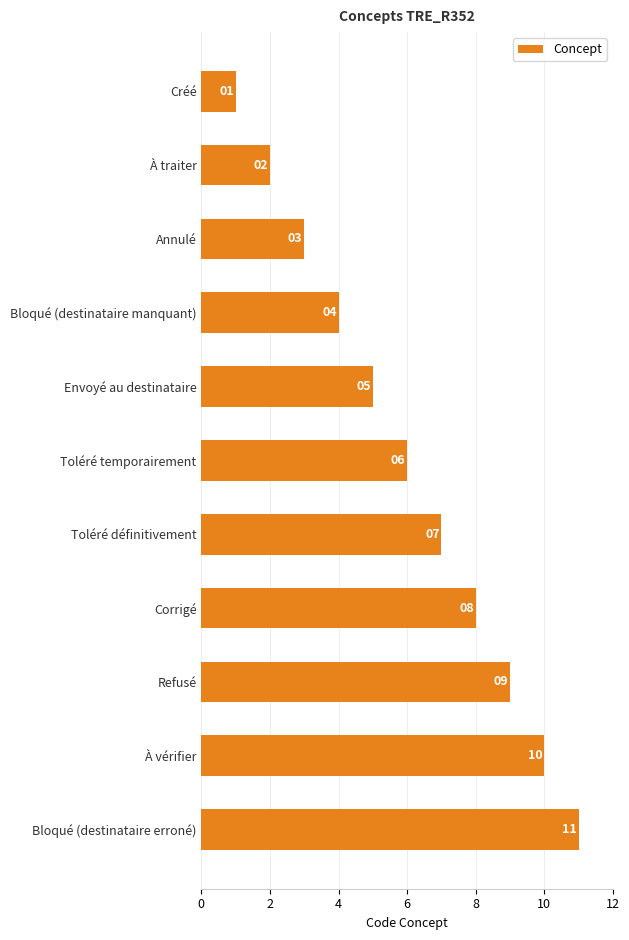

True or false: the data shows 9 at Envoyé au destinataire.

False